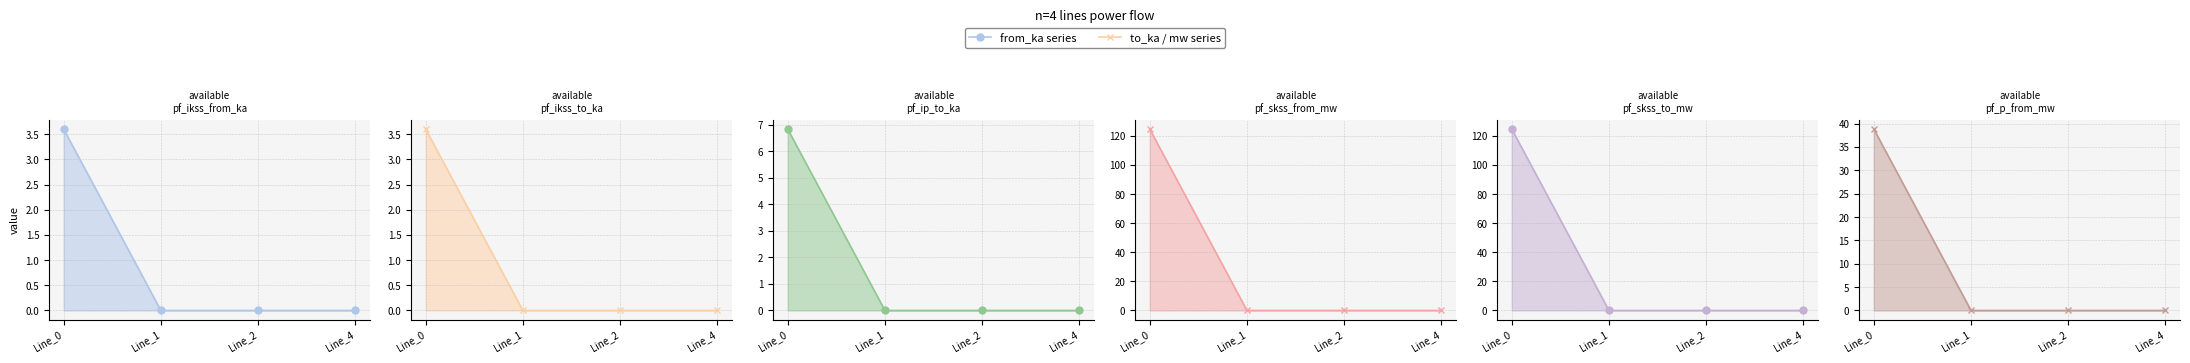

At which category is the sum across all series the highest?

Line_0